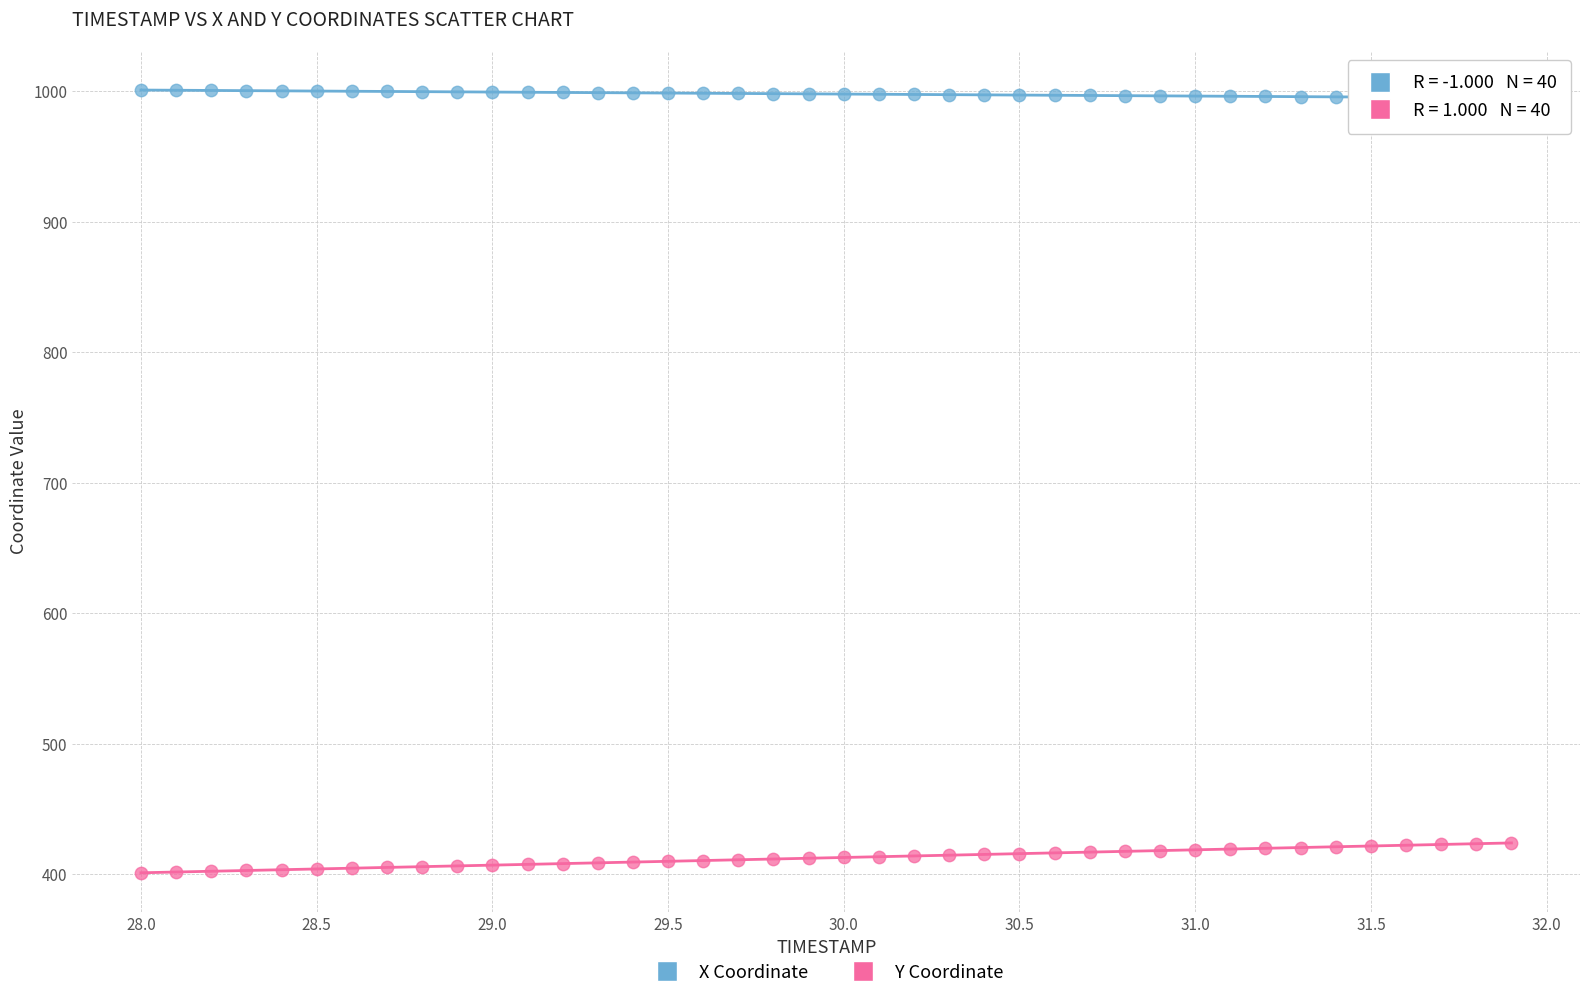

Which series contains the highest Y value?

X Coordinate